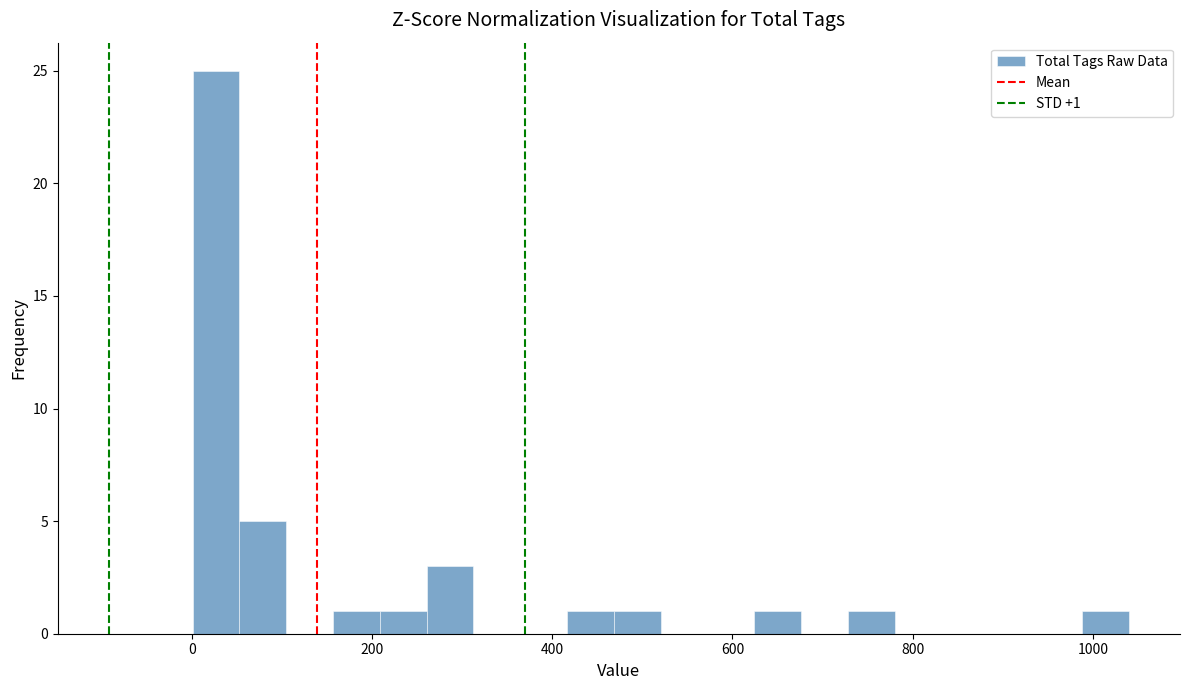

Around what value on the x-axis is the tallest bar? Give the approximate position of its centre, as read against the axis.

20